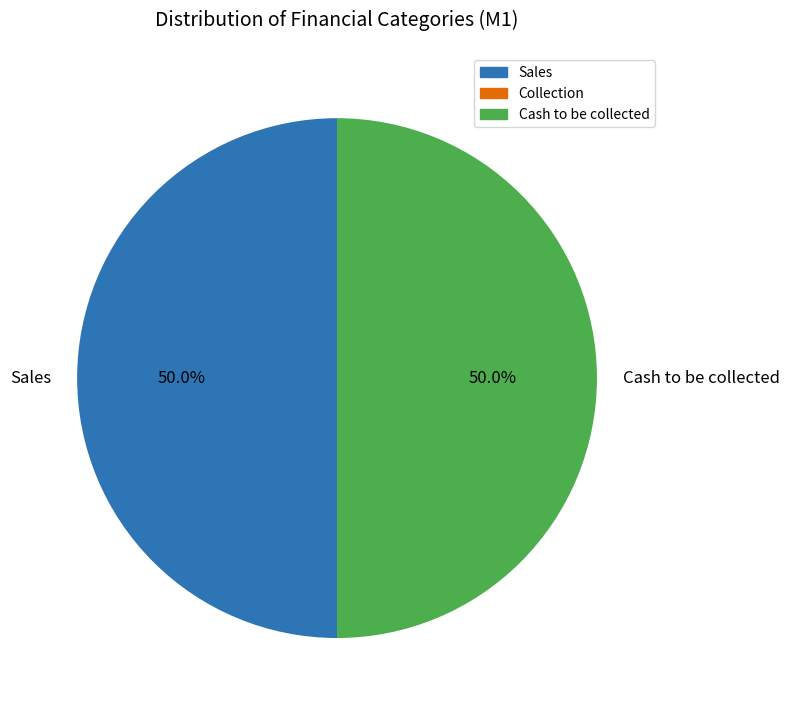

To the nearest percent, what is the difference between the largest and smallest slice percentages?

0%